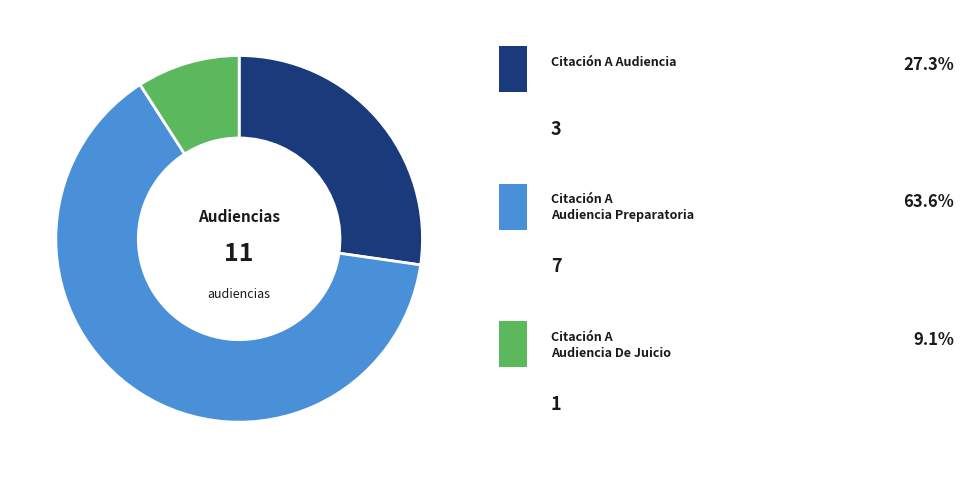

Count the number of slices in the pie.

3